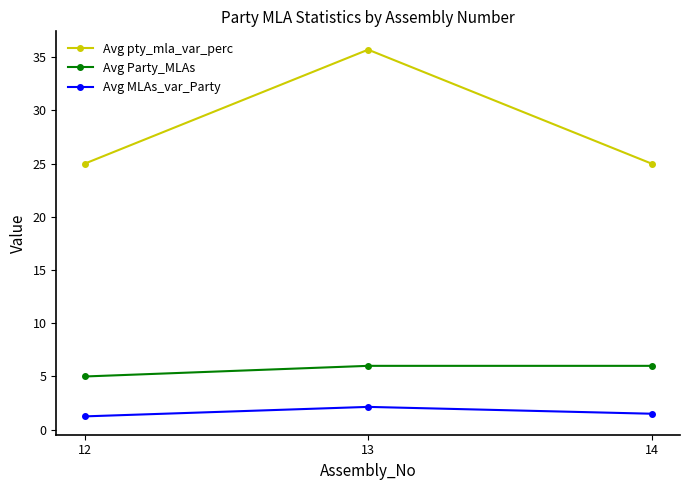

How many data points does each series have?

3